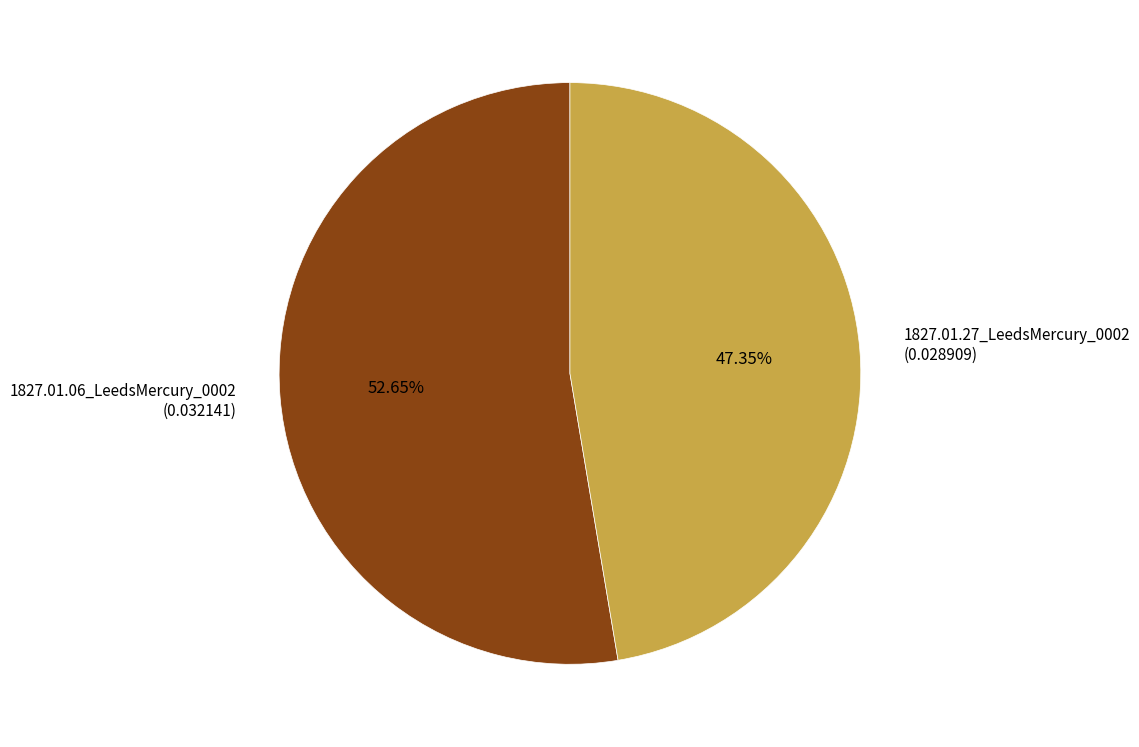

Do 1827.01.27_LeedsMercury_0002 and 1827.01.06_LeedsMercury_0002 together represent more than half of the pie?

Yes